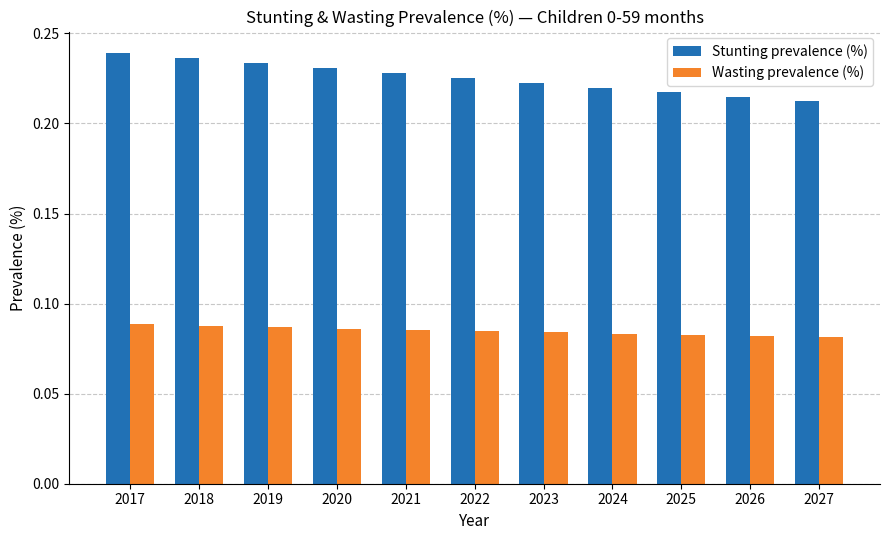

List the series in order of their overall mean, lowest first.

Wasting prevalence (%), Stunting prevalence (%)